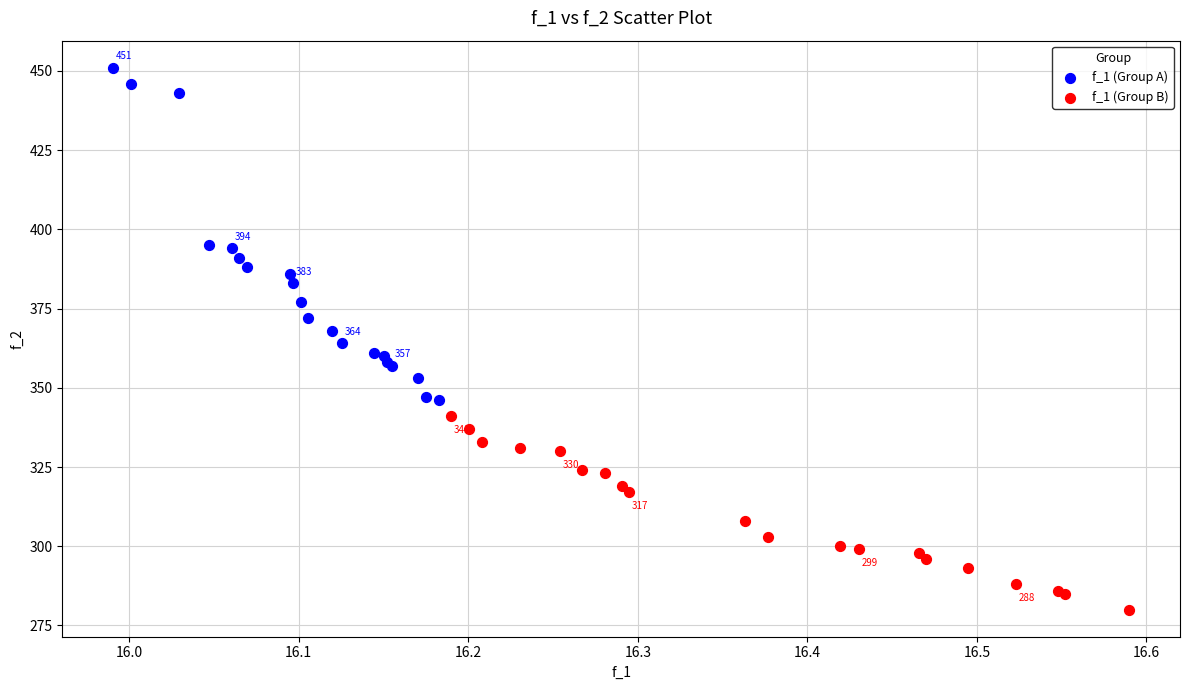

What are all the series names shown in the legend?

f_1 (Group A), f_1 (Group B)